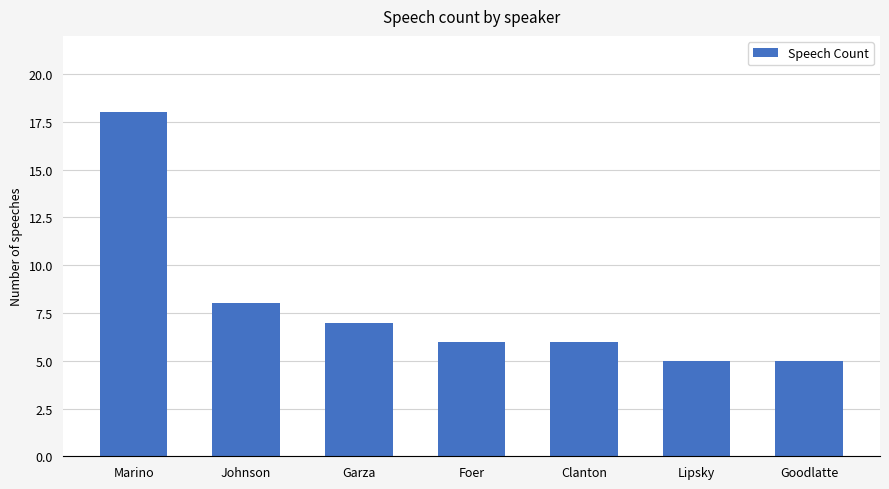

What is the maximum value shown in the chart?

18